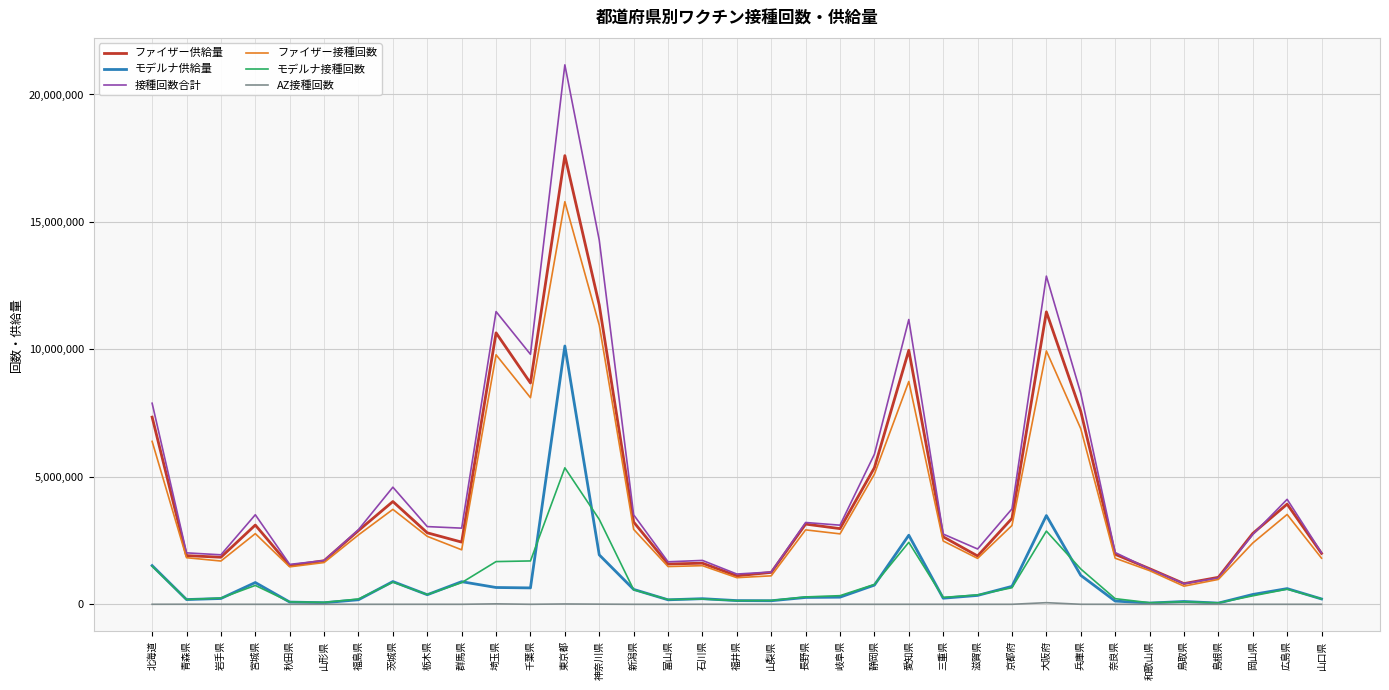

What is the difference between the highest and lowest values at 茨城県?

4594105